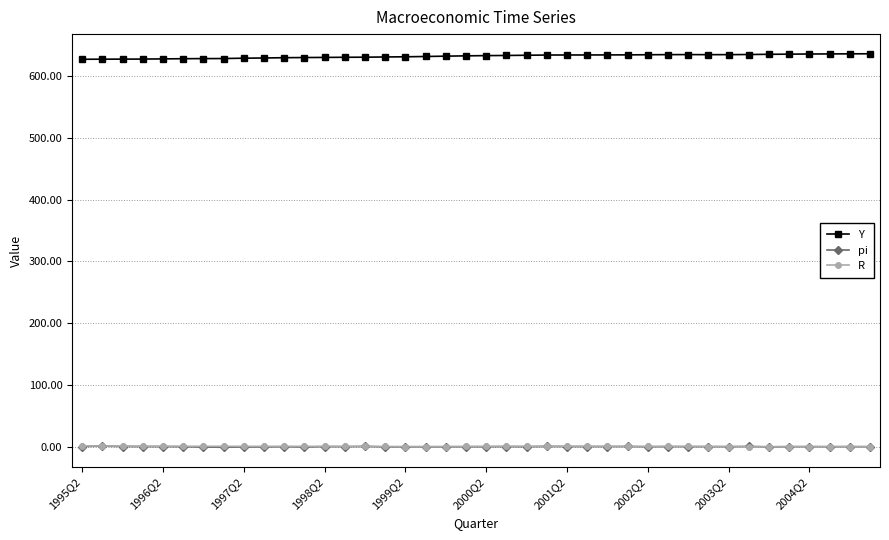

Count the number of categories in the chart.

40